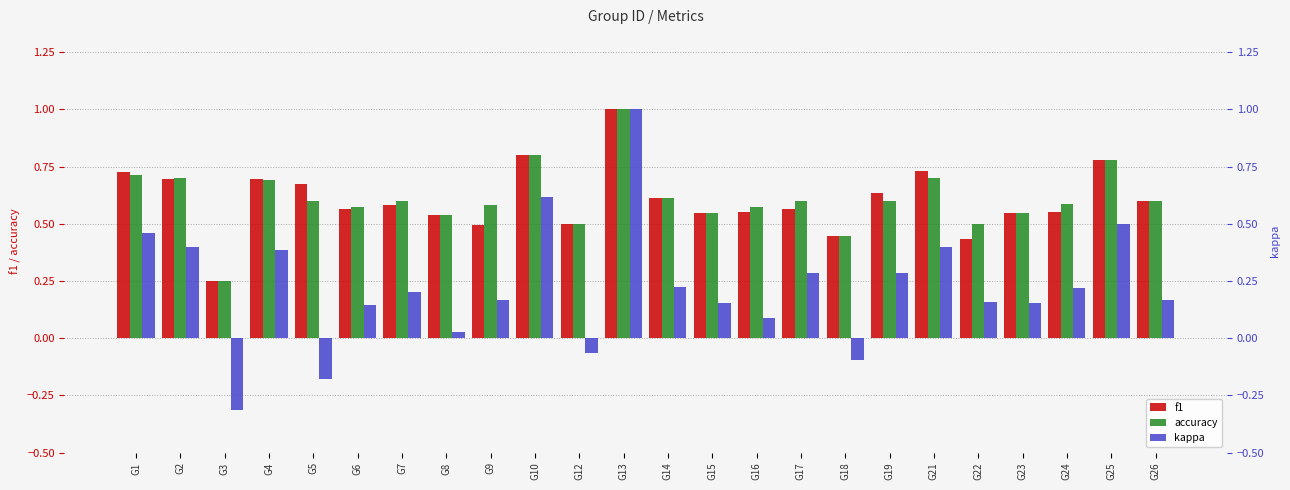

What is the sum of all accuracy values?

14.6